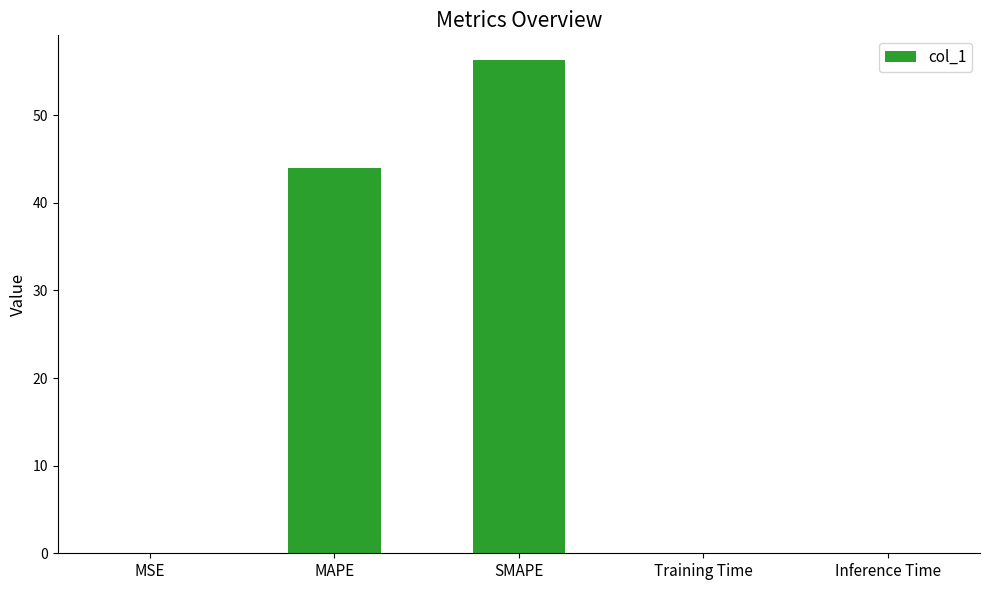

What is the sum of all values?

100.3